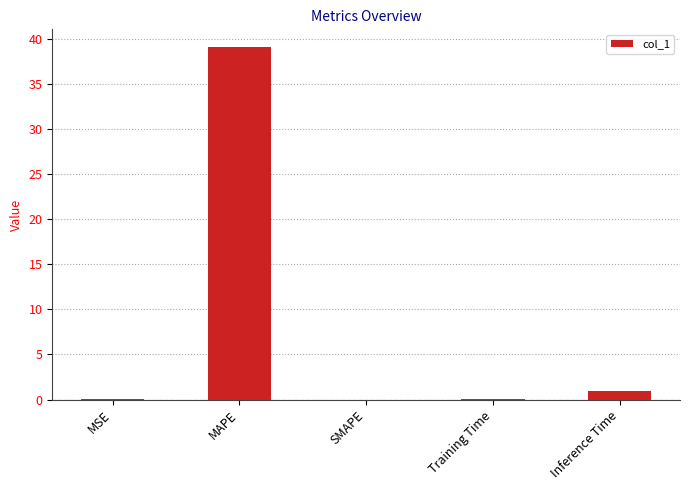

What value does the data have at MAPE?

39.1